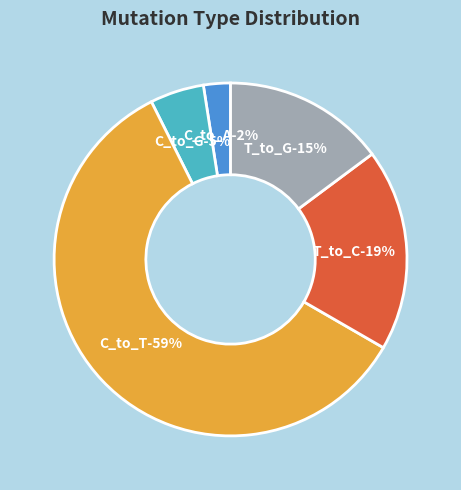

How many slices are in this pie chart?

5